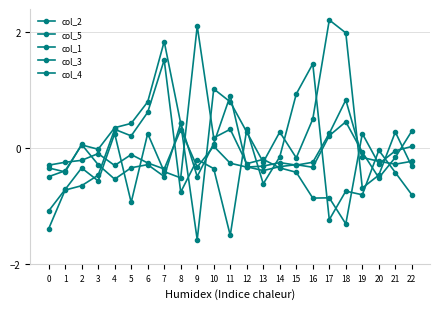

Is this an area chart (filled region under the line)?

No